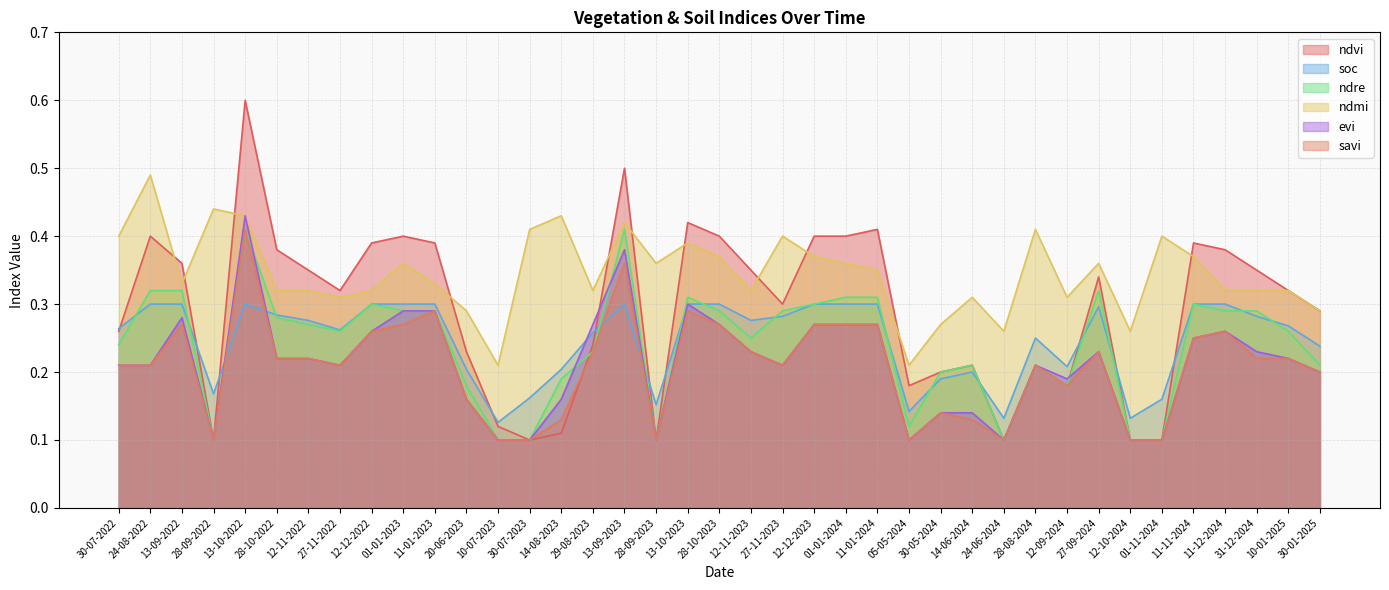

Which series has the largest total across all categories?

ndmi